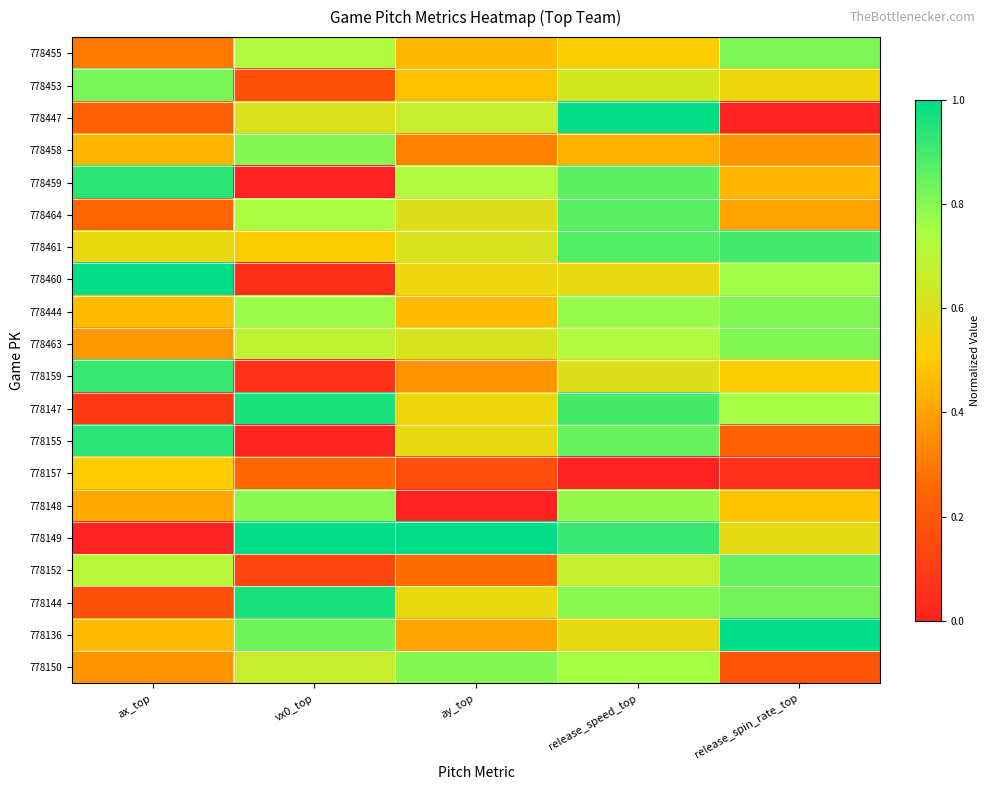

Reading left to right, transcribe all the data shown in this chart.

778455: ax_top=0.3	vx0_top=0.7	ay_top=0.5	release_speed_top=0.5	release_spin_rate_top=0.8
778453: ax_top=0.8	vx0_top=0.2	ay_top=0.5	release_speed_top=0.6	release_spin_rate_top=0.5
778447: ax_top=0.2	vx0_top=0.6	ay_top=0.7	release_speed_top=1.0	release_spin_rate_top=0.0
778458: ax_top=0.4	vx0_top=0.8	ay_top=0.3	release_speed_top=0.4	release_spin_rate_top=0.4
778459: ax_top=0.9	vx0_top=0.0	ay_top=0.7	release_speed_top=0.9	release_spin_rate_top=0.4
778464: ax_top=0.2	vx0_top=0.7	ay_top=0.6	release_speed_top=0.9	release_spin_rate_top=0.4
778461: ax_top=0.6	vx0_top=0.5	ay_top=0.6	release_speed_top=0.9	release_spin_rate_top=0.9
778460: ax_top=1.0	vx0_top=0.0	ay_top=0.6	release_speed_top=0.6	release_spin_rate_top=0.8
778444: ax_top=0.5	vx0_top=0.8	ay_top=0.5	release_speed_top=0.8	release_spin_rate_top=0.8
778463: ax_top=0.4	vx0_top=0.7	ay_top=0.6	release_speed_top=0.7	release_spin_rate_top=0.8
778159: ax_top=0.9	vx0_top=0.1	ay_top=0.4	release_speed_top=0.6	release_spin_rate_top=0.5
778147: ax_top=0.1	vx0_top=1.0	ay_top=0.6	release_speed_top=0.9	release_spin_rate_top=0.8
778155: ax_top=0.9	vx0_top=0.0	ay_top=0.6	release_speed_top=0.8	release_spin_rate_top=0.2
778157: ax_top=0.5	vx0_top=0.2	ay_top=0.2	release_speed_top=0.0	release_spin_rate_top=0.1
778148: ax_top=0.4	vx0_top=0.8	ay_top=0.0	release_speed_top=0.8	release_spin_rate_top=0.5
778149: ax_top=0.0	vx0_top=1.0	ay_top=1.0	release_speed_top=0.9	release_spin_rate_top=0.6
778152: ax_top=0.7	vx0_top=0.1	ay_top=0.3	release_speed_top=0.7	release_spin_rate_top=0.8
778144: ax_top=0.2	vx0_top=1.0	ay_top=0.6	release_speed_top=0.8	release_spin_rate_top=0.8
778136: ax_top=0.5	vx0_top=0.8	ay_top=0.4	release_speed_top=0.6	release_spin_rate_top=1.0
778150: ax_top=0.4	vx0_top=0.7	ay_top=0.8	release_speed_top=0.8	release_spin_rate_top=0.2